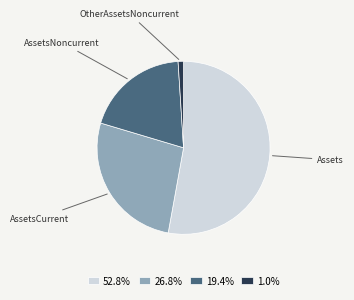

How many segments does this pie chart have?

4